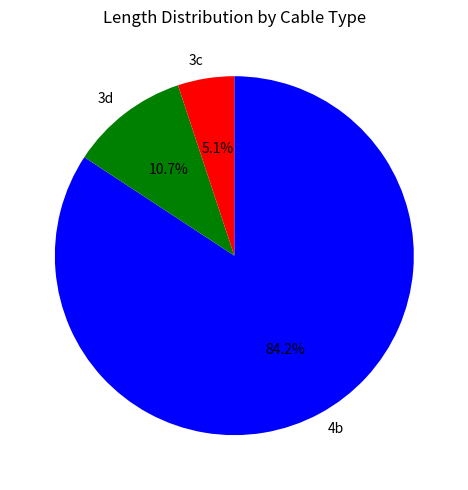

What portion of the pie excludes 4b?

15.8%